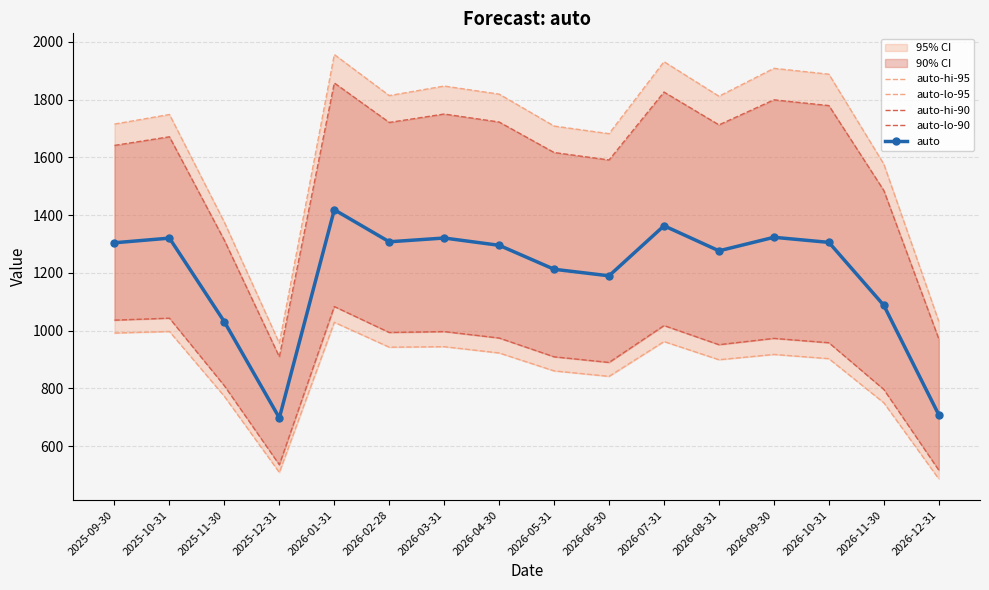

Is the value of auto-hi-90 at 2025-10-31 greater than the value of auto-lo-95 at 2026-11-30?

Yes